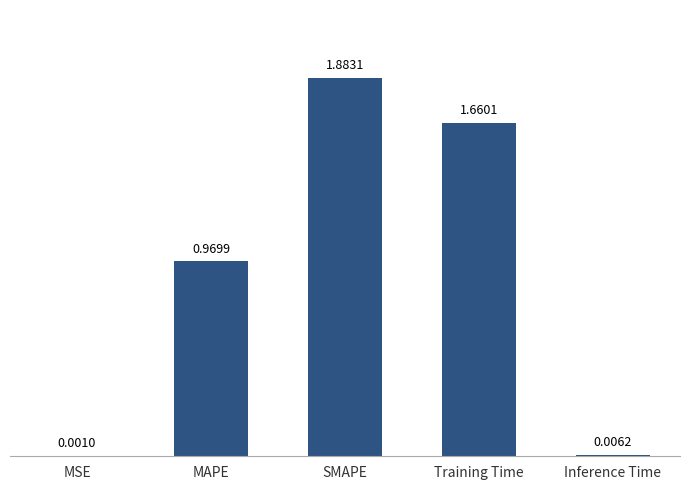

What is the sum of all values?

4.5